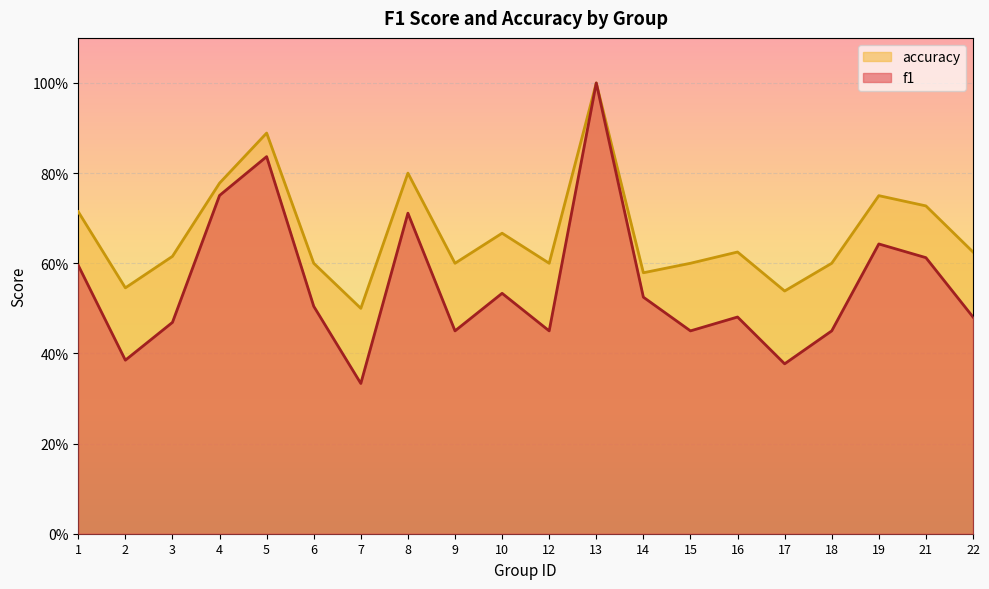

The accuracy series shows 0.6 at 15. True or false?

True